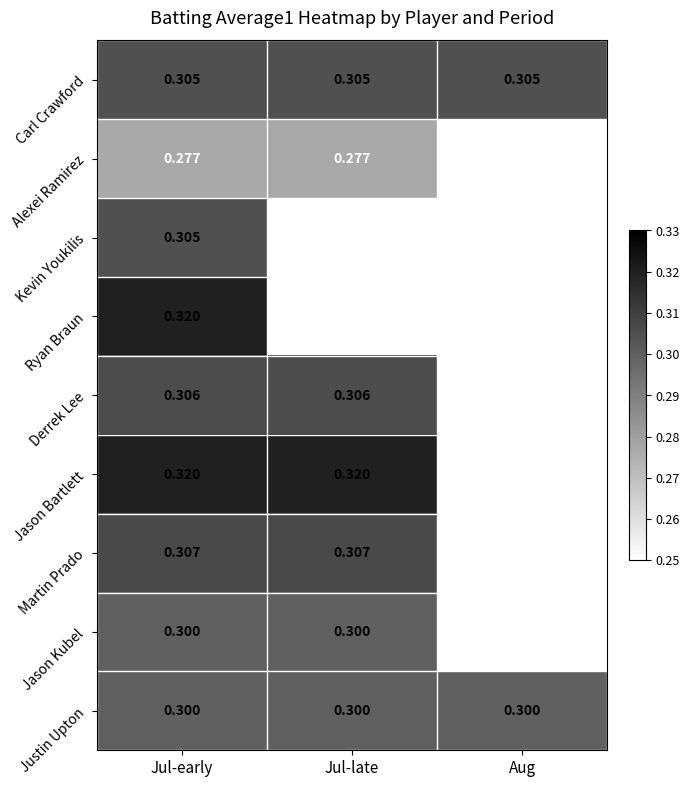

What is the minimum value shown in the chart?

0.3